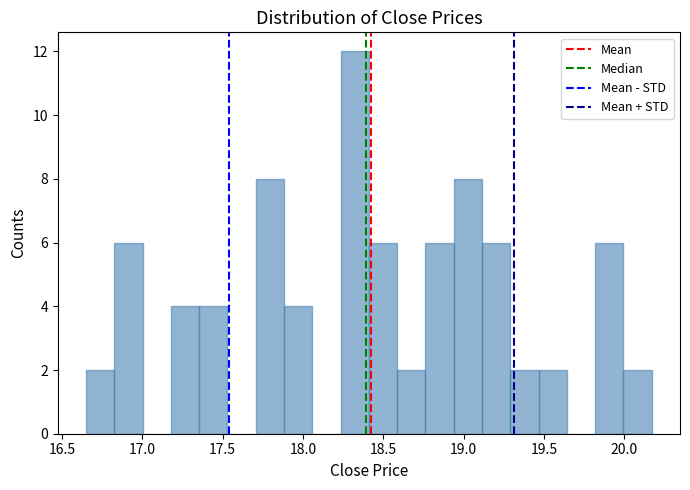

Around what value on the x-axis is the tallest bar? Give the approximate position of its centre, as read against the axis.

18.30